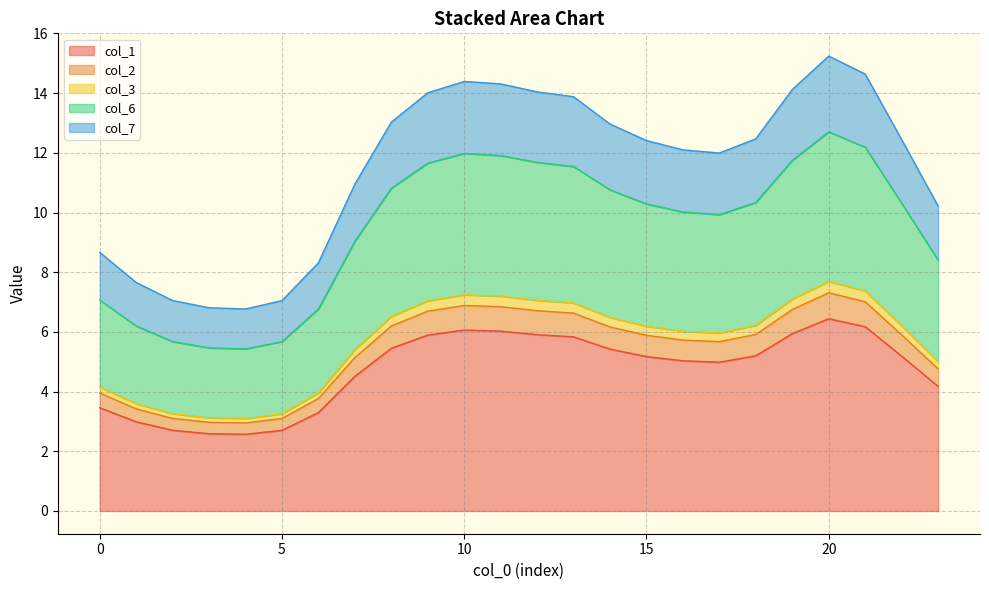

What is the highest value of the col_1 series?

6.4